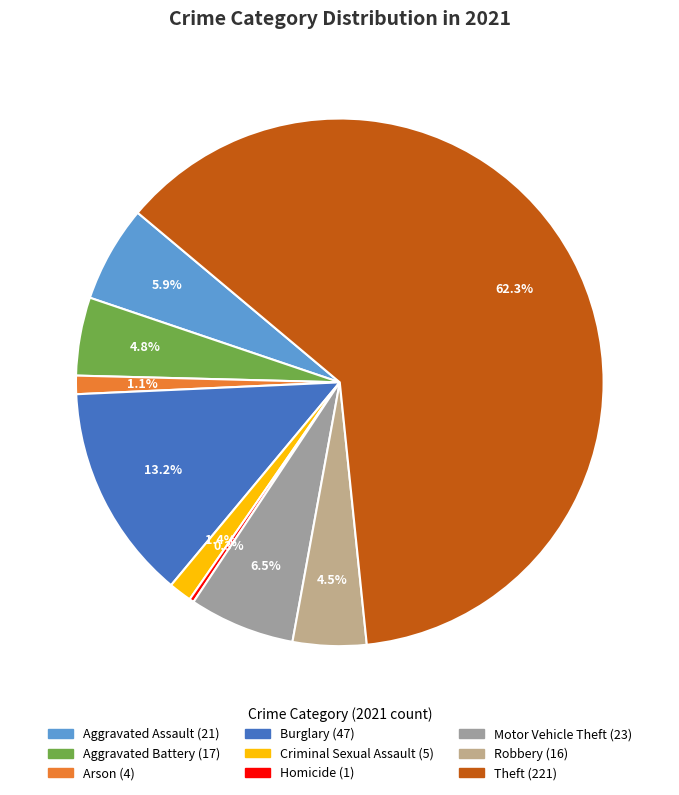

How many segments does this pie chart have?

9